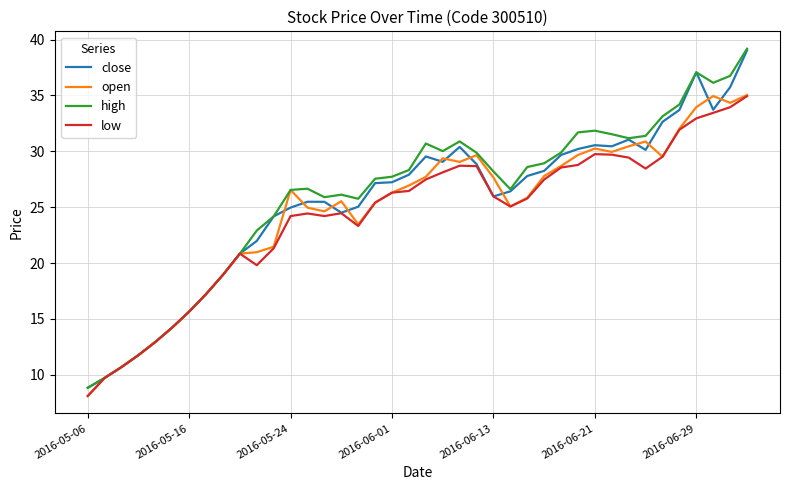

What is the minimum value shown in the chart?

8.1